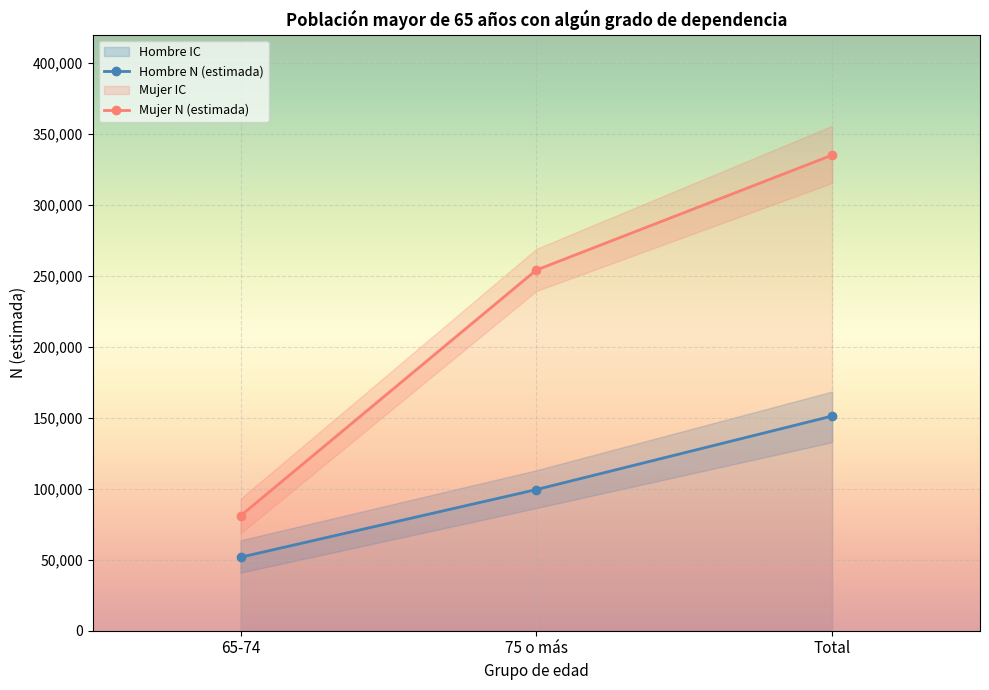

Which has a higher value, 75 o más or 65-74?

75 o más